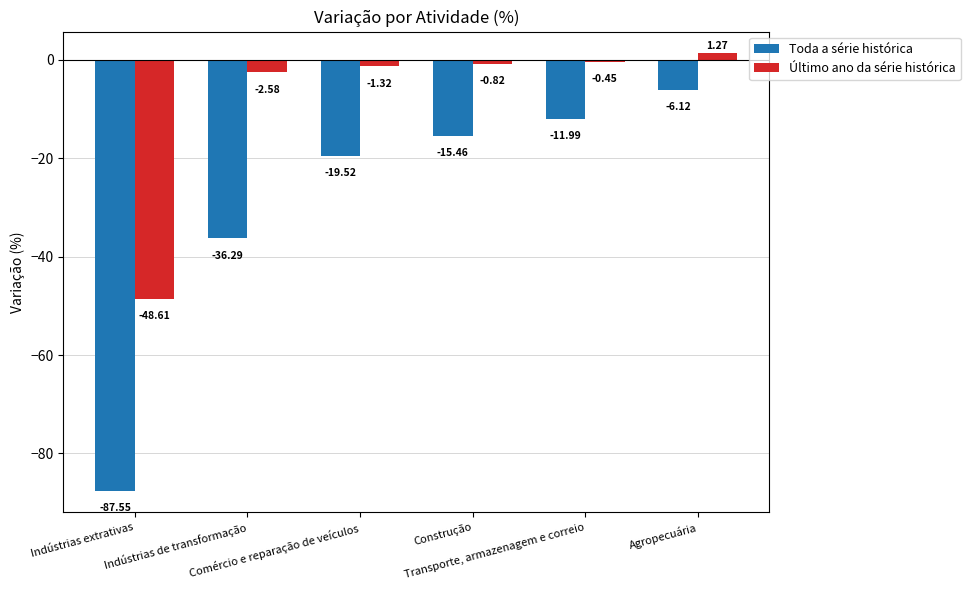

How many values in the Último ano da série histórica series are below 0?

5